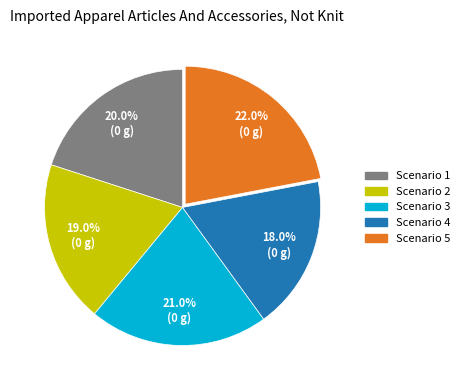

To the nearest percent, what is the average slice percentage?

20%